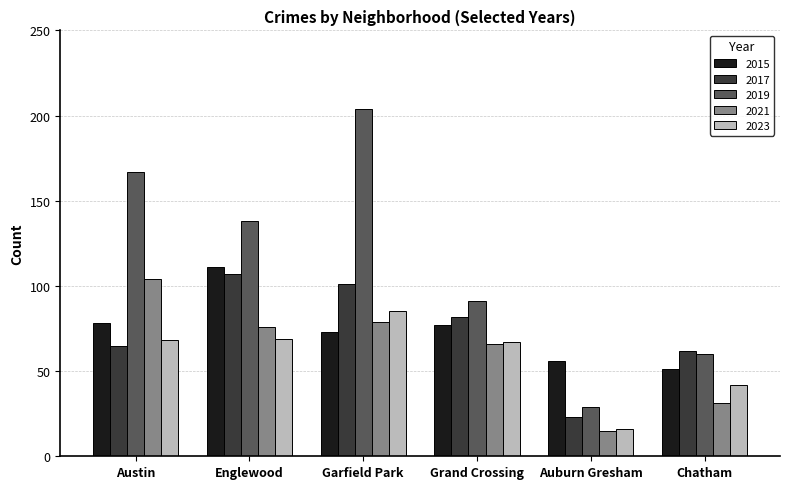

What is the difference between the 2021 values at Grand Crossing and Chatham?

35